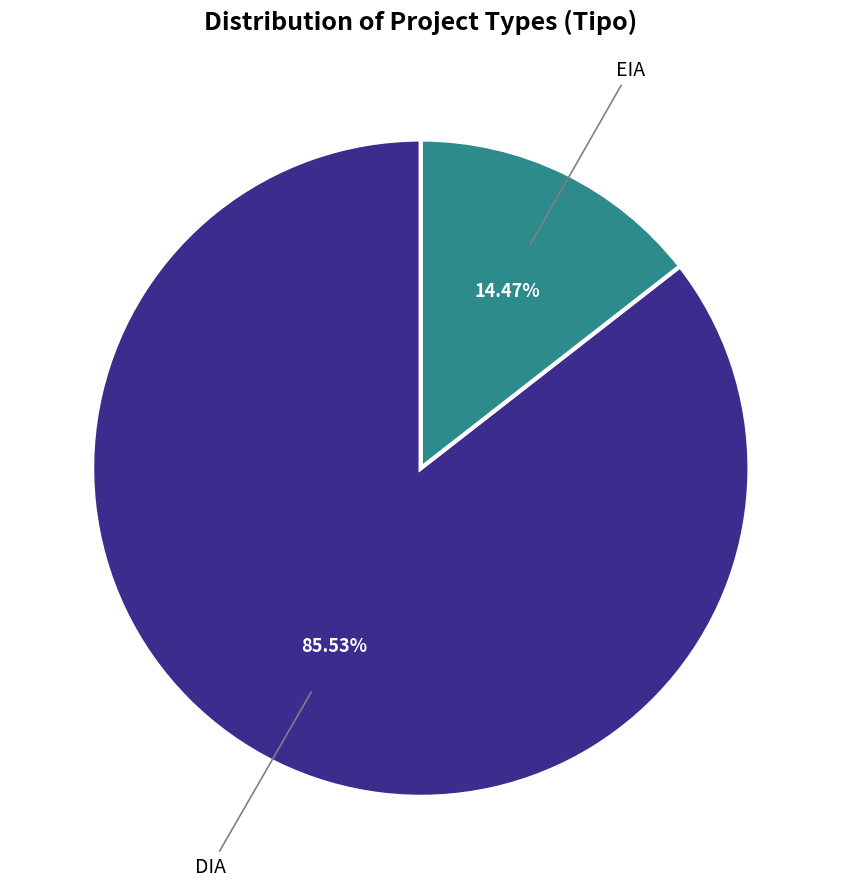

Which category has the biggest portion of the pie?

DIA